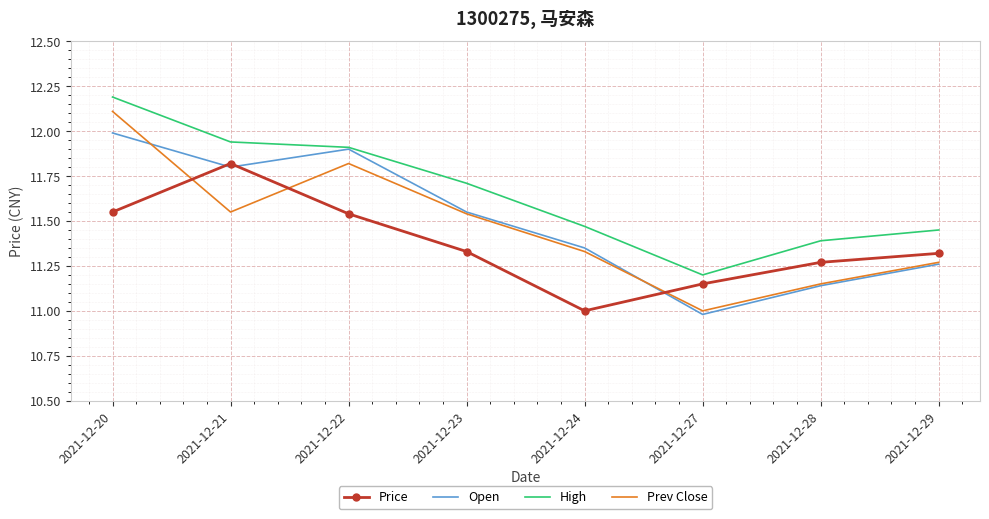

How many intersections are there between Price and Prev Close?

3